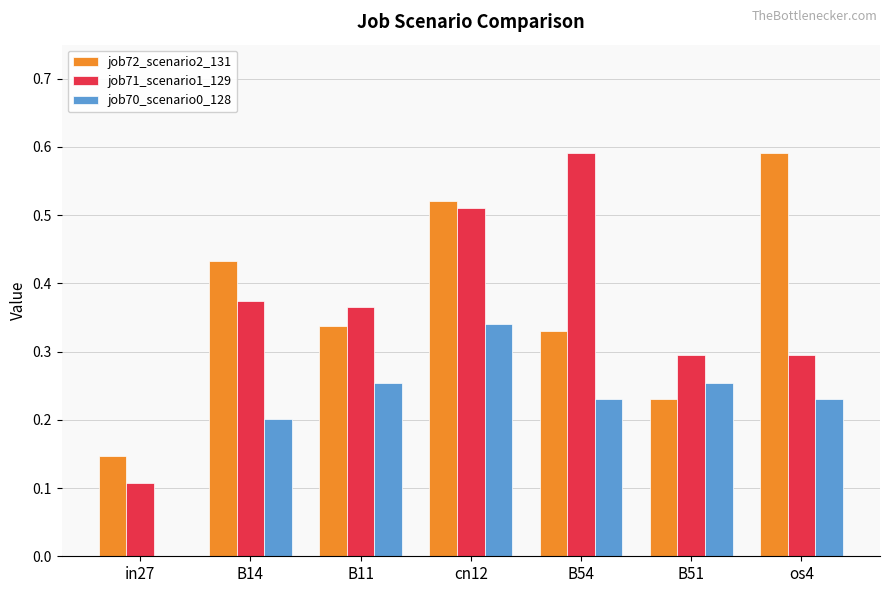

How many categories are shown in the chart?

7